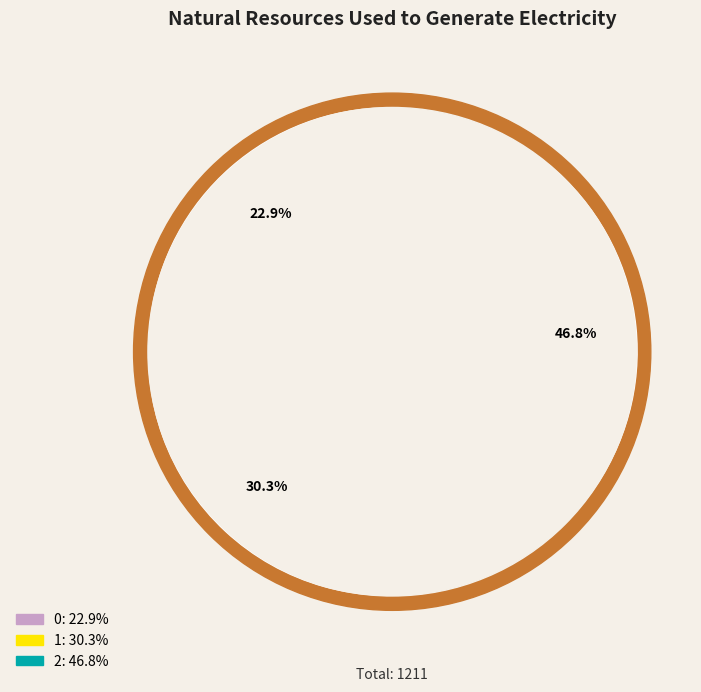

True or false: 1 accounts for 44% of the total.

False